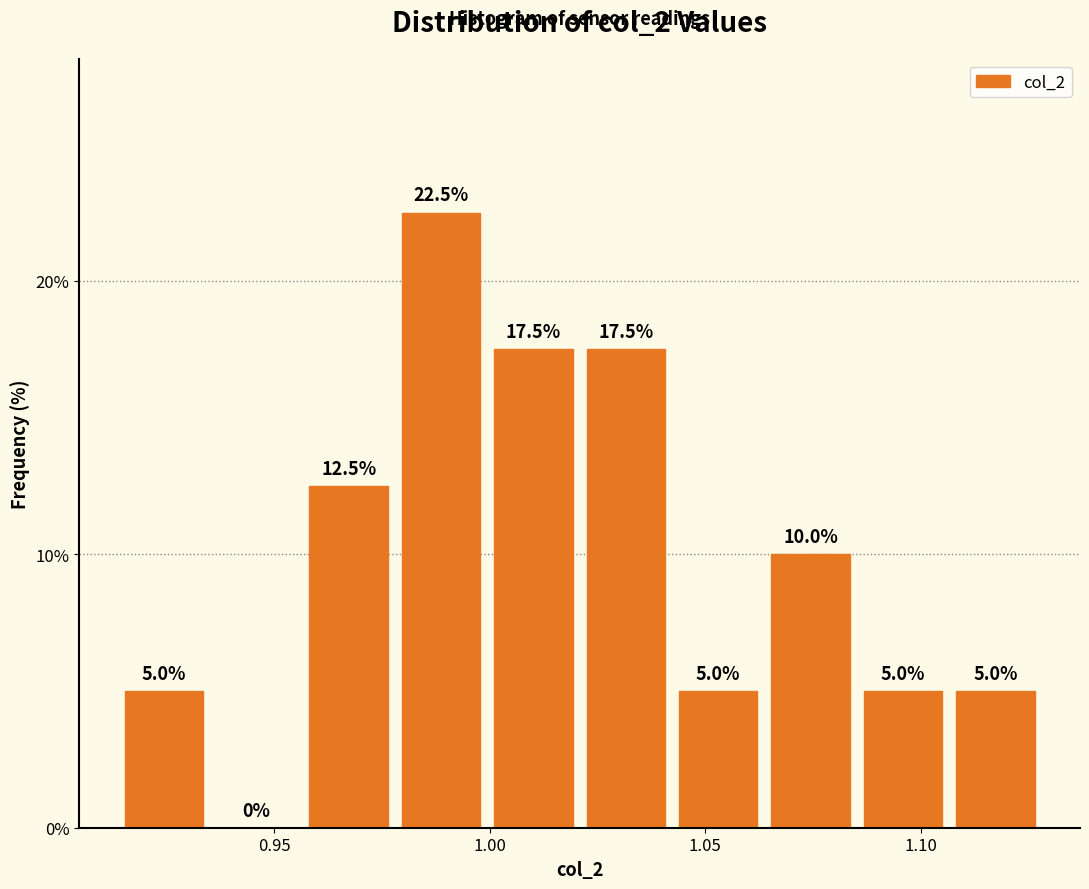

Reading left to right, transcribe this chart: for each bar, give the range it covers on the x-axis and its height. The bar edges are not printed on the chart, so give them approximately, as read against the axis.

0.915 to 0.935: 5.0
0.935 to 0.955: 0.0
0.955 to 0.980: 12.5
0.980 to 1.000: 22.5
1.000 to 1.020: 17.5
1.020 to 1.040: 17.5
1.040 to 1.065: 5.0
1.065 to 1.085: 10.0
1.085 to 1.105: 5.0
1.105 to 1.130: 5.0